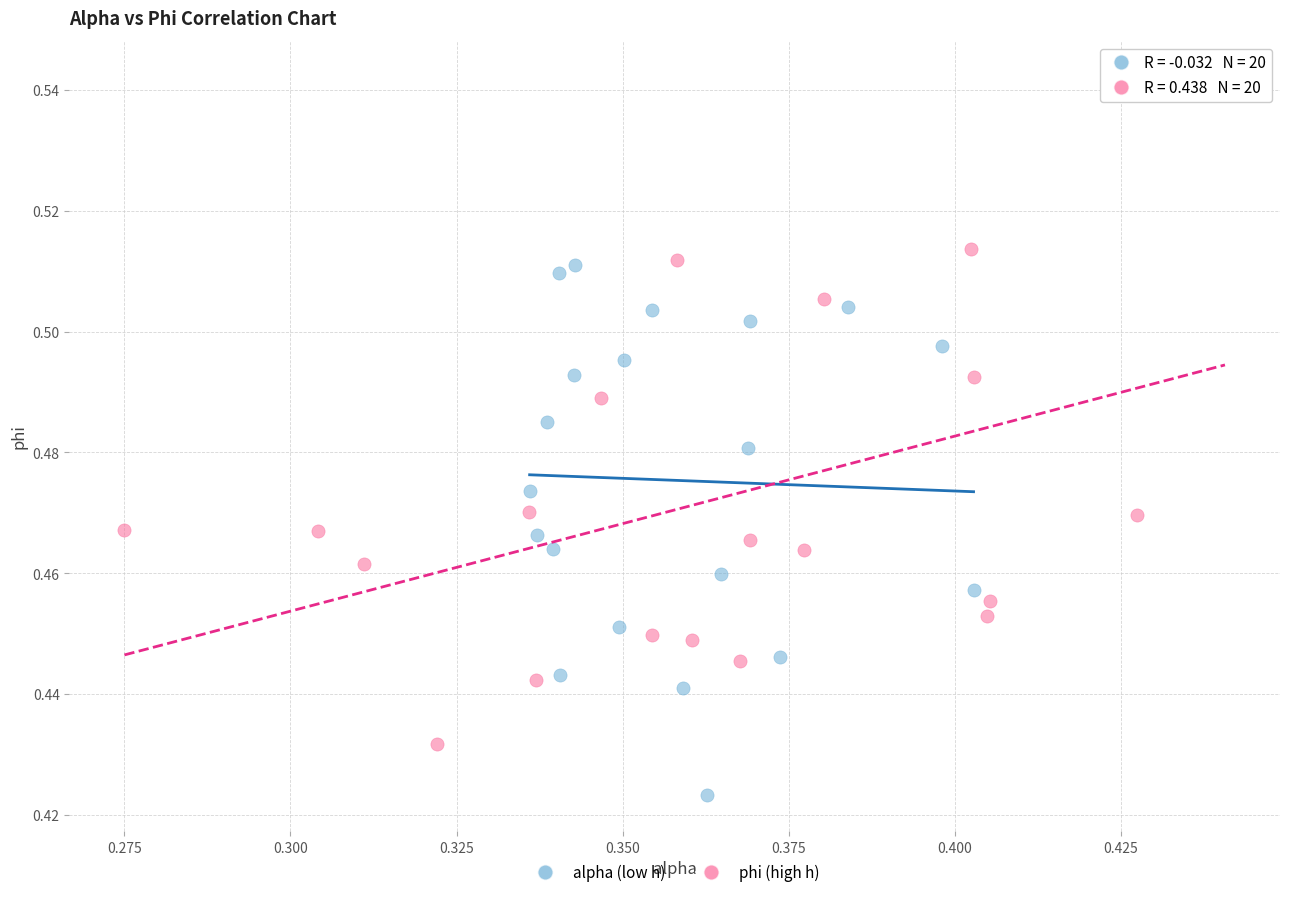

Which series contains the highest Y value?

phi (high h)